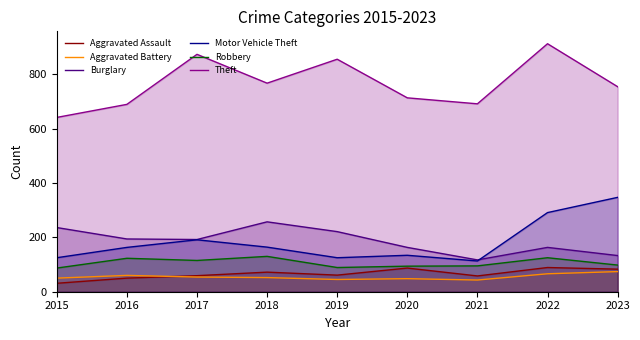

What value does the Theft series have at 2015, to the nearest 5?

640